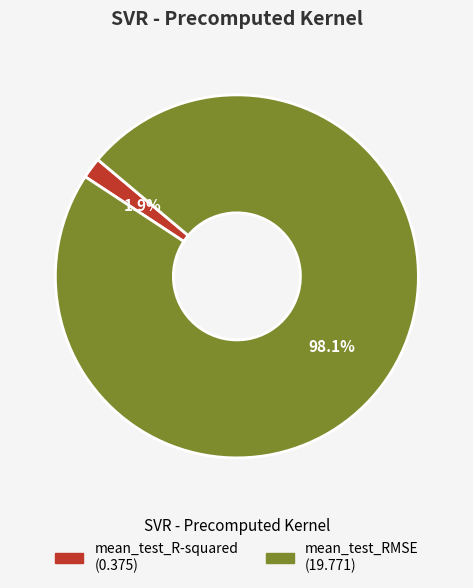

Combined, do mean_test_R-squared and mean_test_RMSE account for over 50%?

Yes